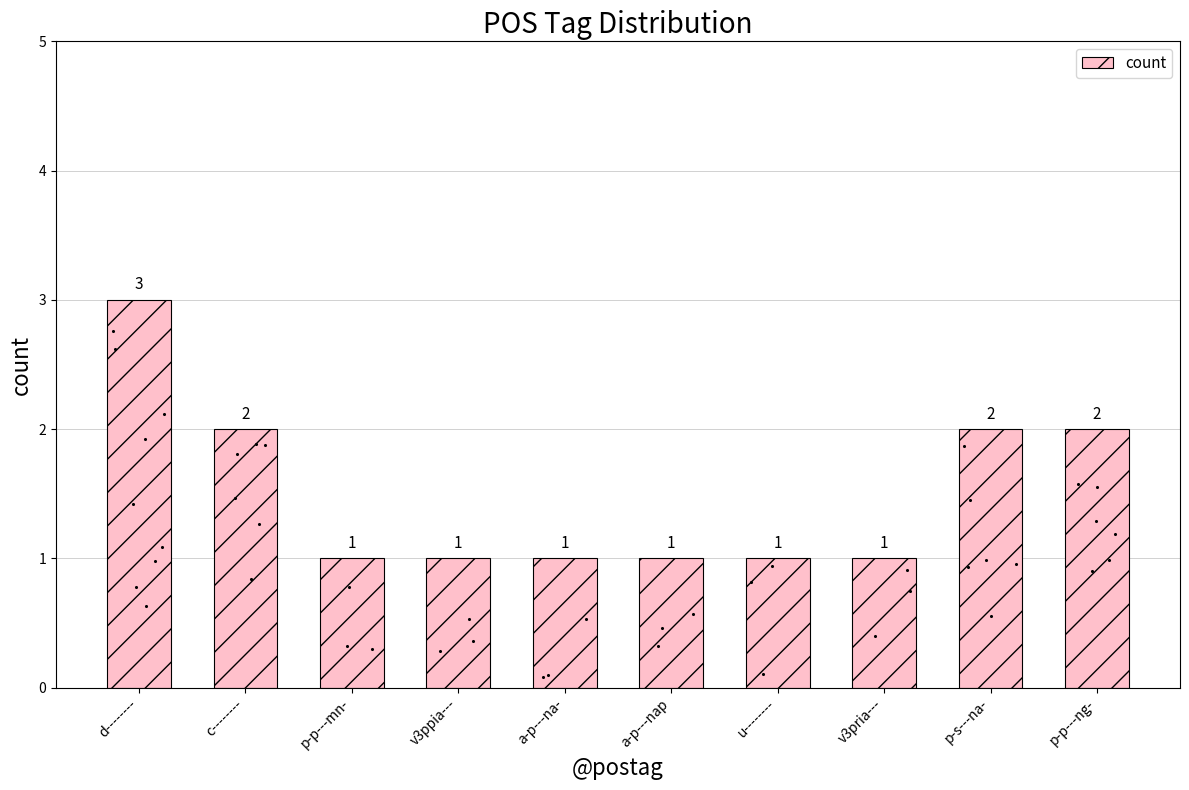

Which has a higher value, p-s---na- or a-p---na-?

p-s---na-